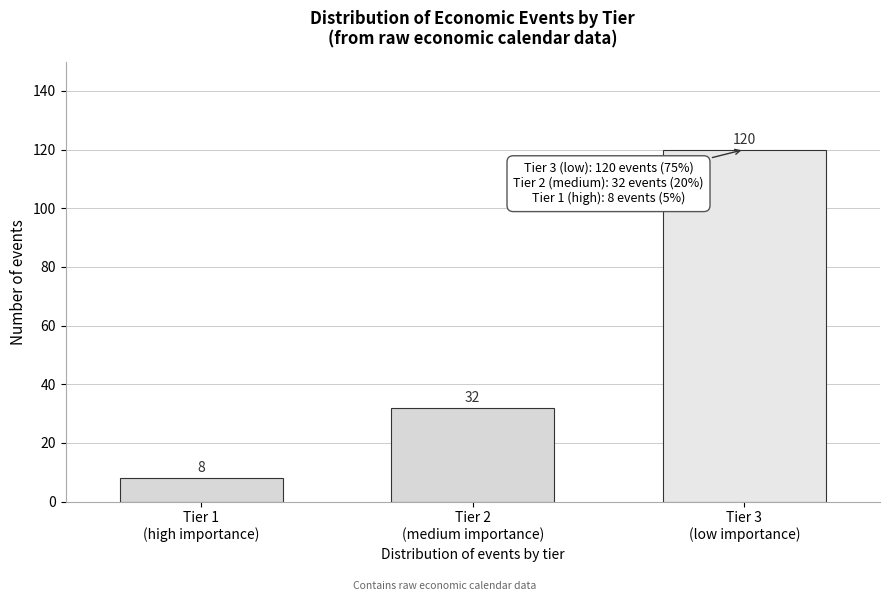

Reading right to left, transcribe all the data shown in this chart.

120	32	8